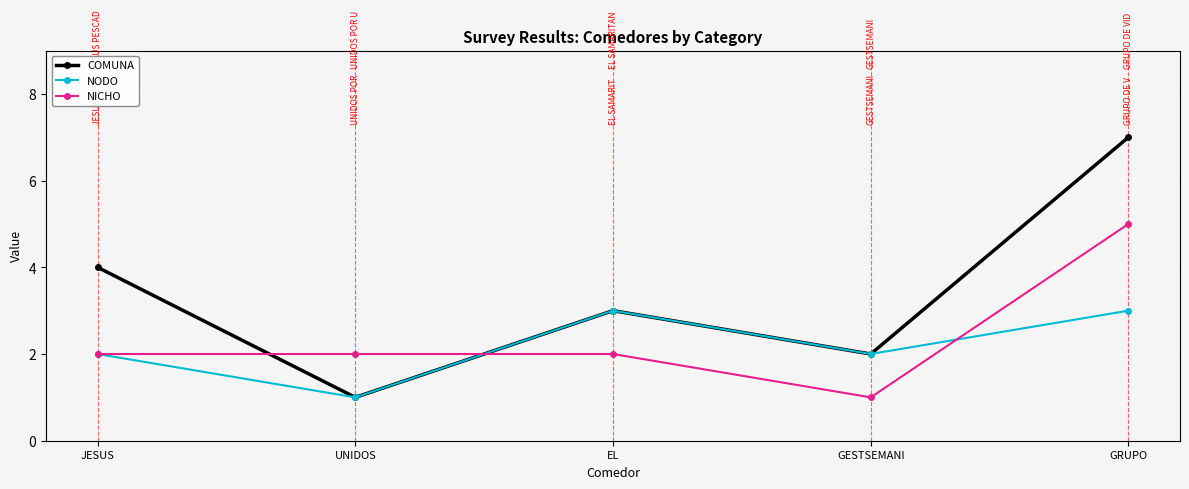

Count the number of categories in the chart.

5